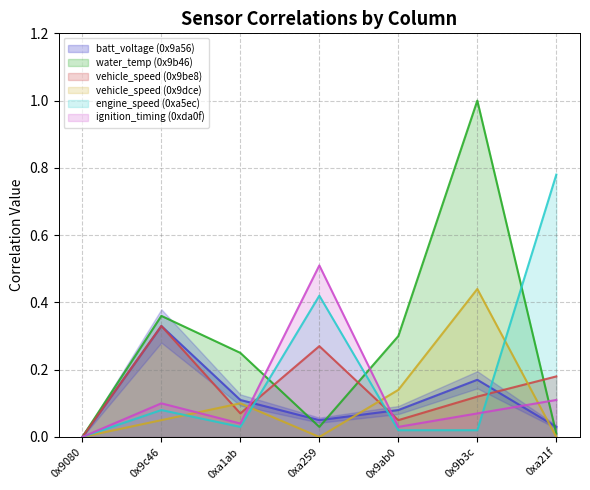

At which category does the chart reach its minimum across all series?

0x9080